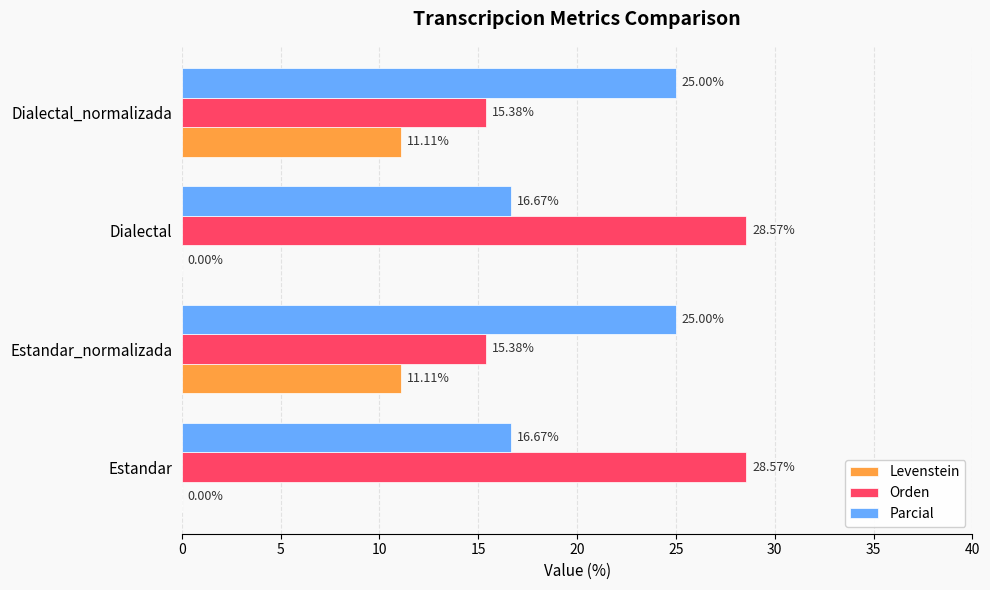

Is the value of Orden at Estandar_normalizada greater than the value of Parcial at Dialectal?

No